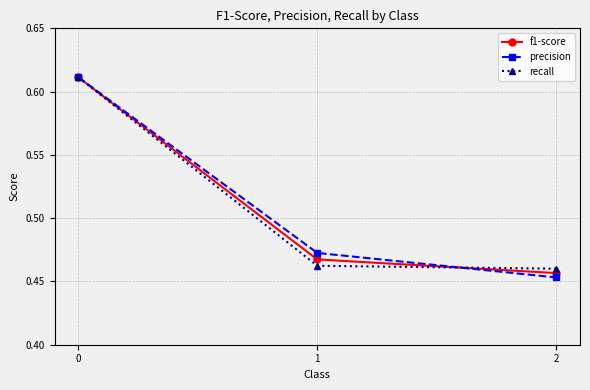

Rank the categories by f1-score value from highest to lowest.

0, 1, 2